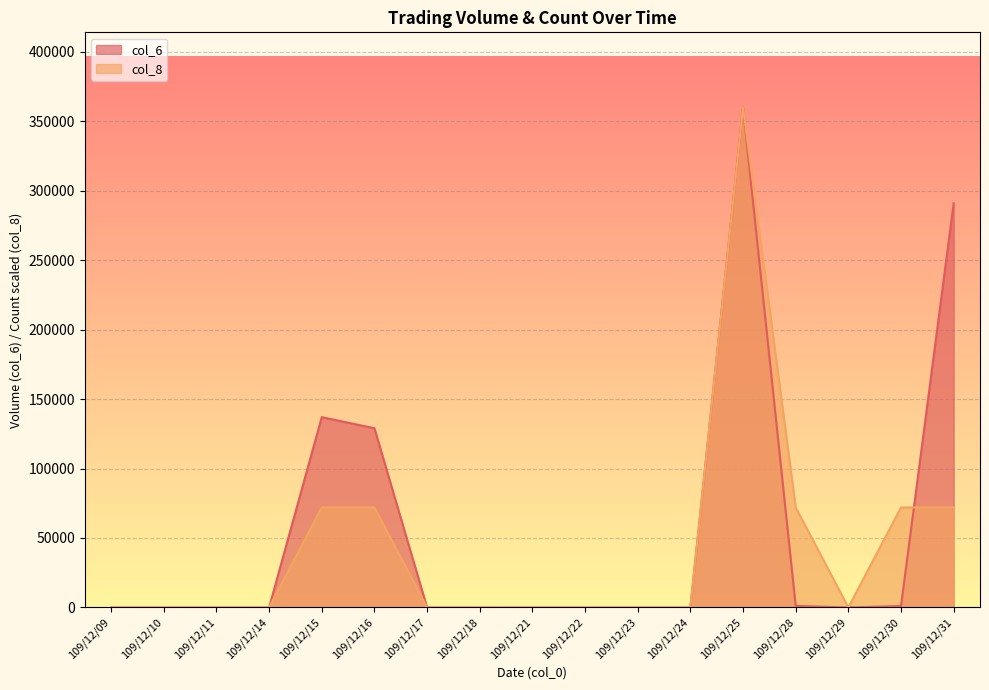

How many lines are shown in the chart?

2